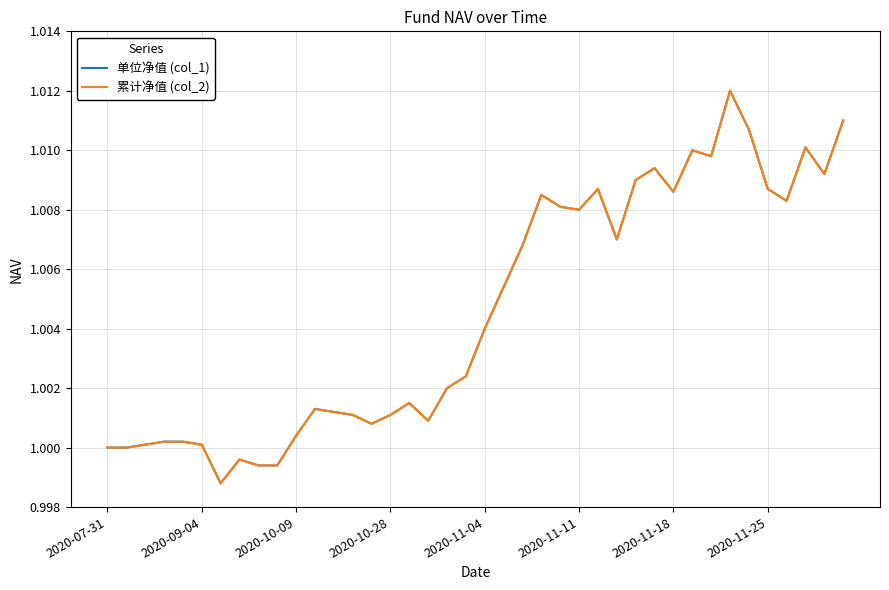

Reading right to left, list all the values displayed in this chart.

单位净值 (col_1): 1.0	1.0	1.0	1.0	1.0	1.0	1.0	1.0	1.0	1.0	1.0	1.0	1.0	1.0	1.0	1.0	1.0	1.0	1.0	1.0	1.0	1.0	1.0	1.0	1.0	1.0	1.0	1.0	1.0	1.0	1.0	1.0	1.0	1.0	1.0	1.0	1.0	1.0	1.0	1.0
累计净值 (col_2): 1.0	1.0	1.0	1.0	1.0	1.0	1.0	1.0	1.0	1.0	1.0	1.0	1.0	1.0	1.0	1.0	1.0	1.0	1.0	1.0	1.0	1.0	1.0	1.0	1.0	1.0	1.0	1.0	1.0	1.0	1.0	1.0	1.0	1.0	1.0	1.0	1.0	1.0	1.0	1.0